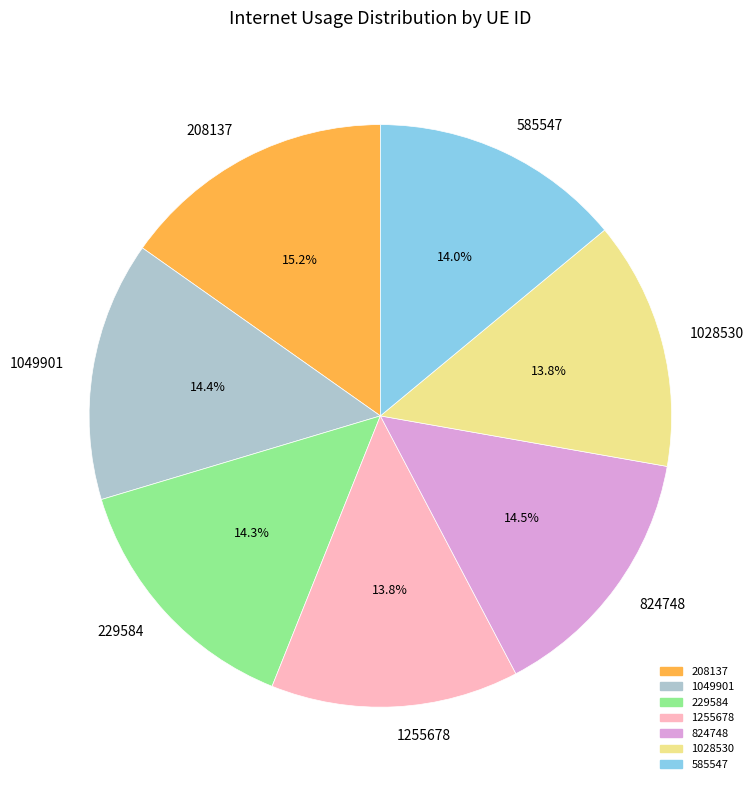

Between 1049901 and 1255678, which is larger?

1049901